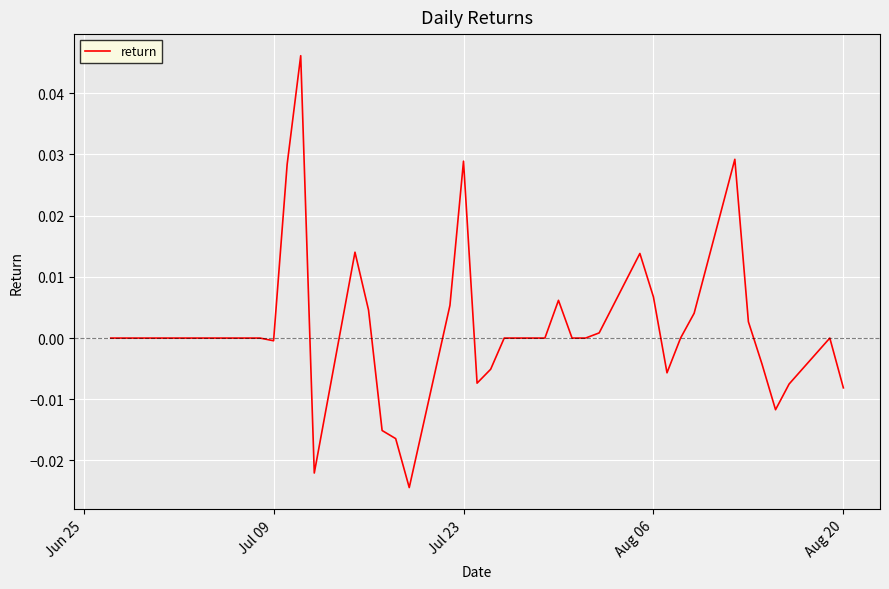

How many lines are shown in the chart?

1